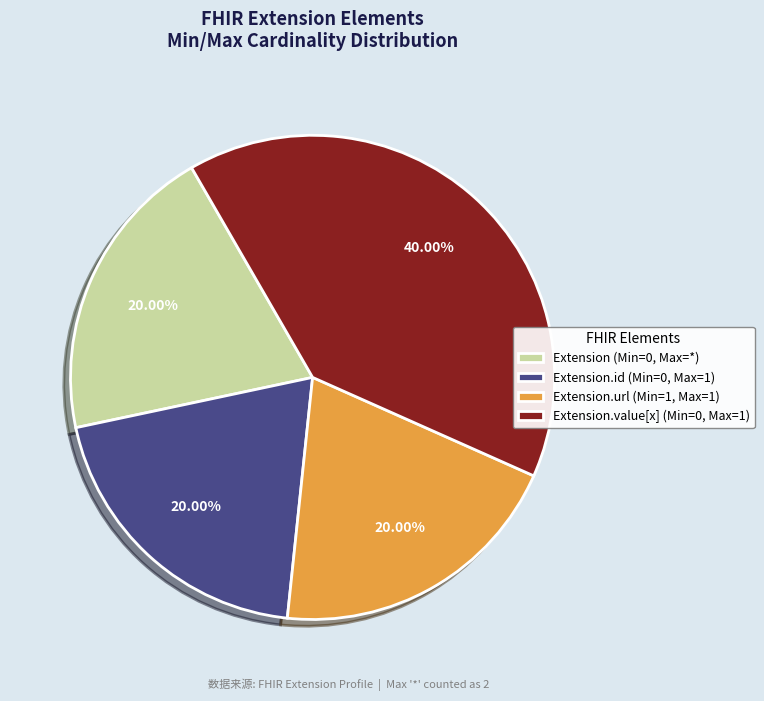

Which category has the biggest portion of the pie?

Extension.value[x] (Min=0, Max=1)